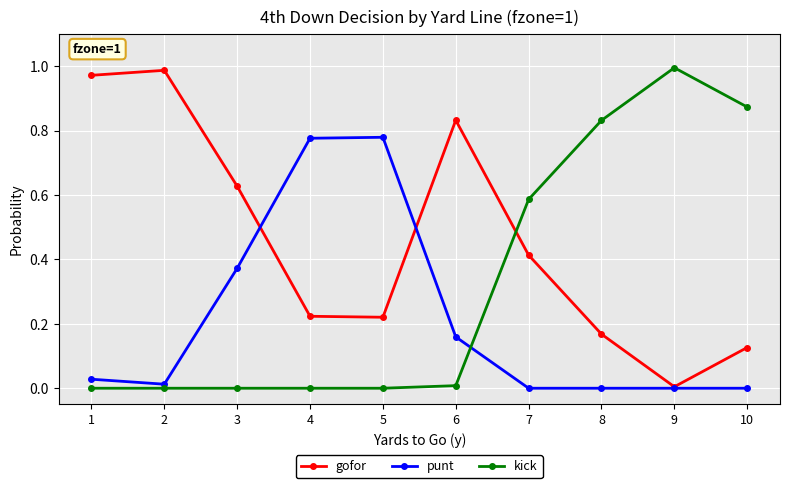

Which series changed the most between 1 and 8?

kick